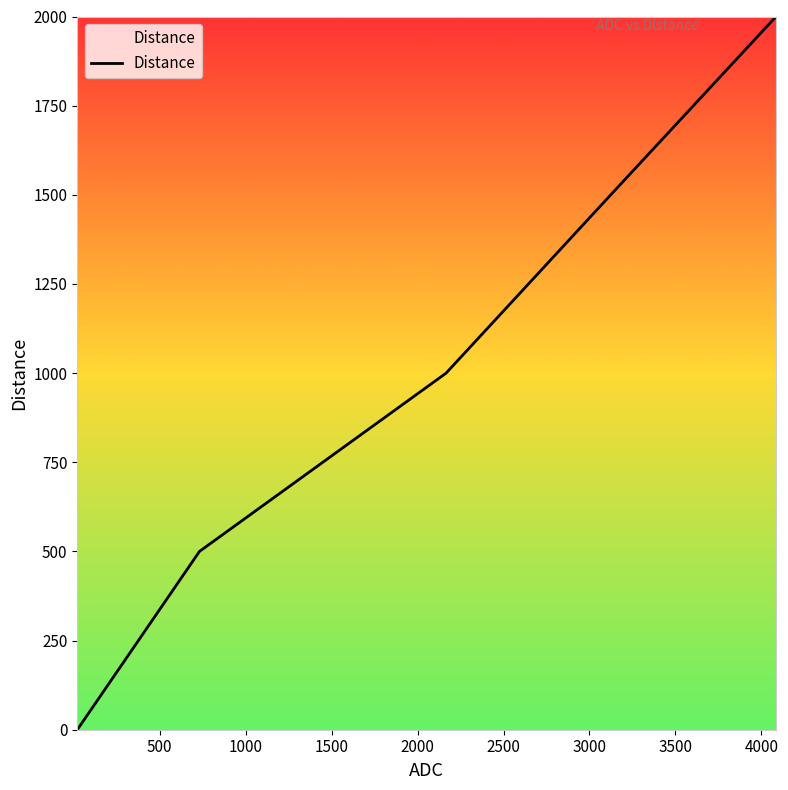

What is the average value?

1000